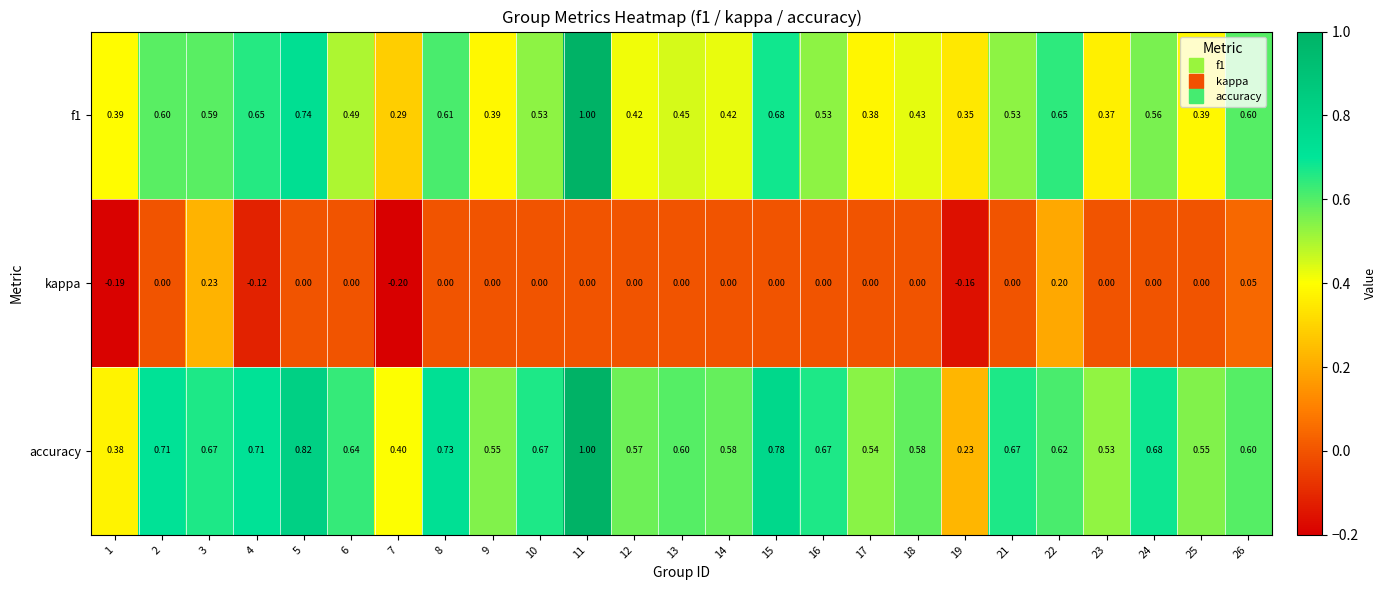

Which series has the largest total across all categories?

accuracy